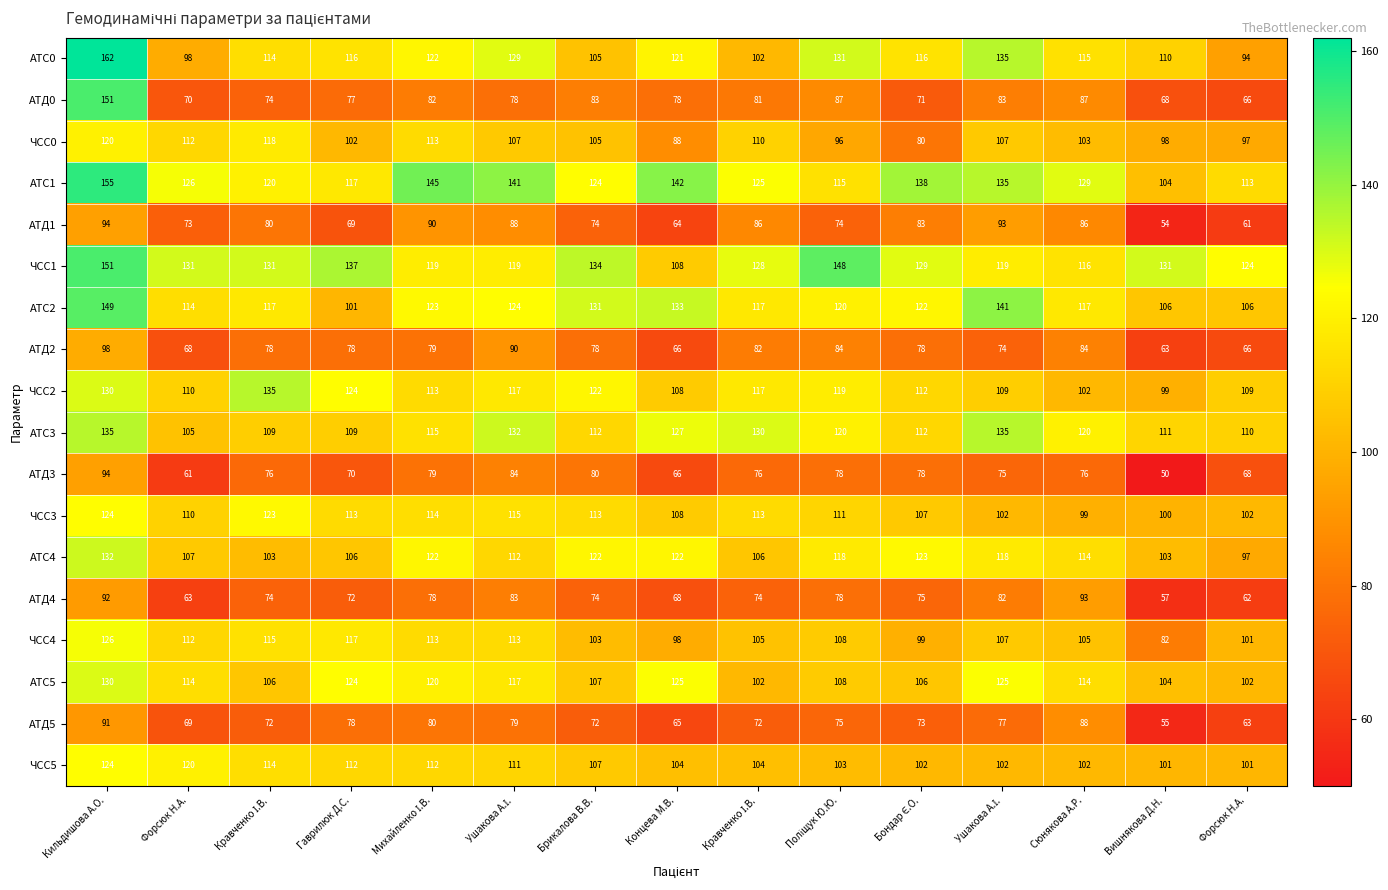

How many series are shown in this chart?

18